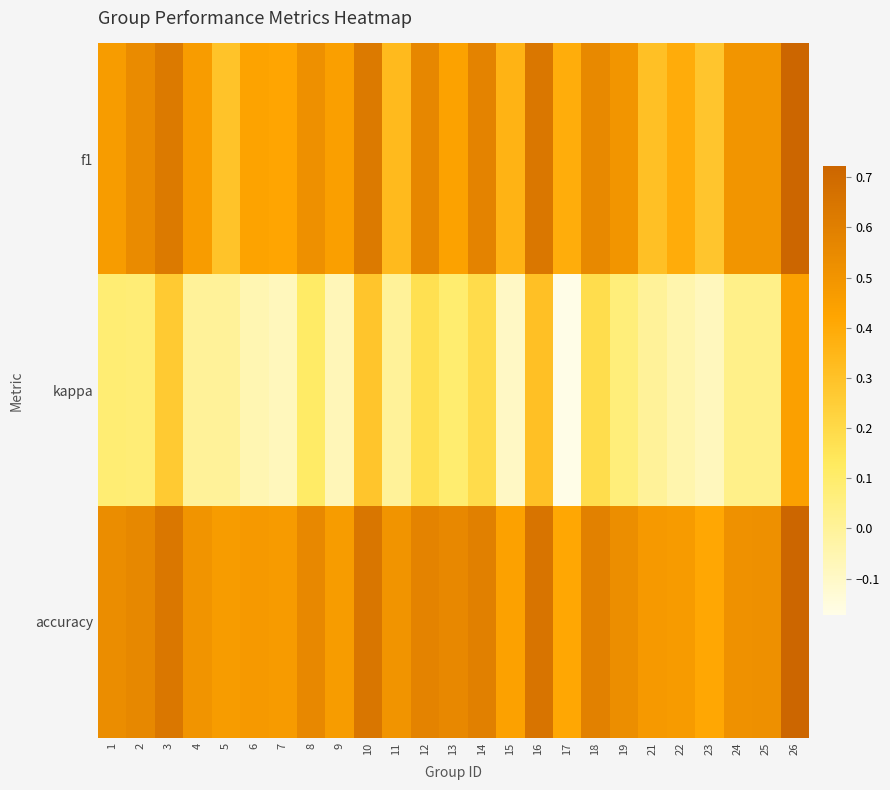

What is the total value across all series at 7?

0.8